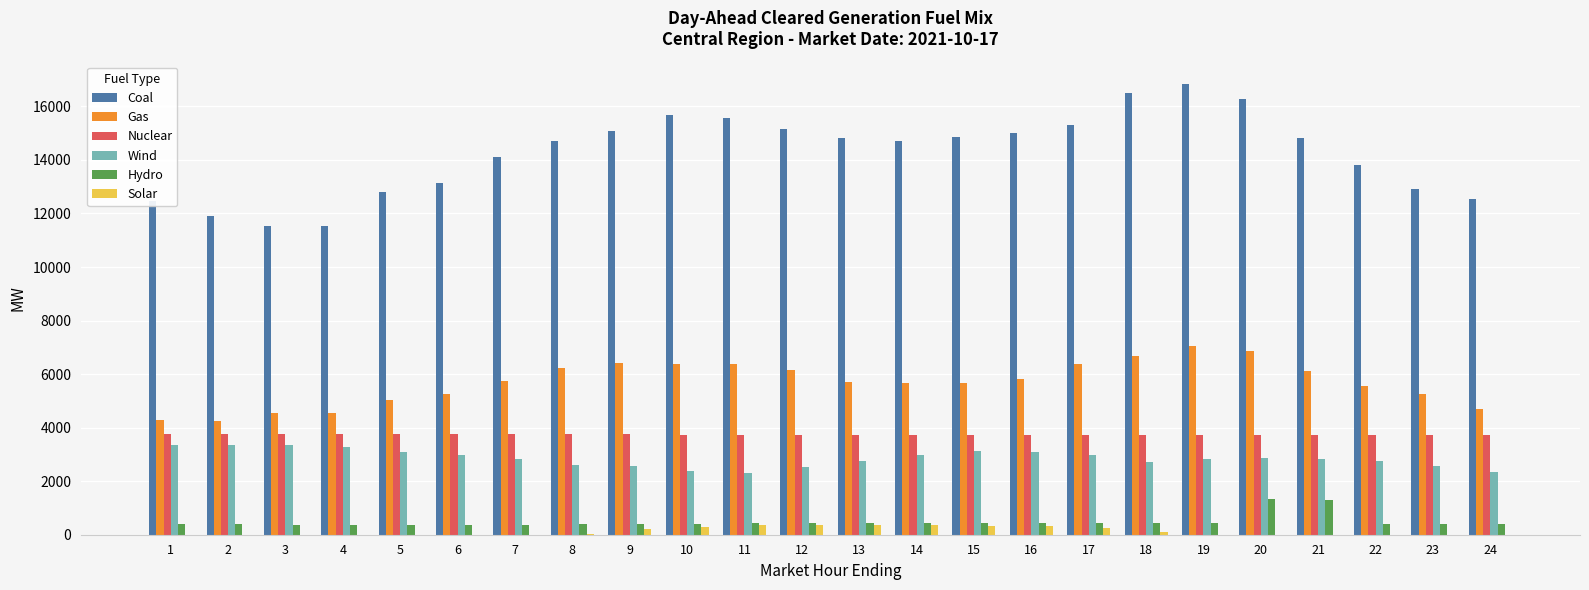

What is the sum of the Gas values at 1 and 3?

8825.4